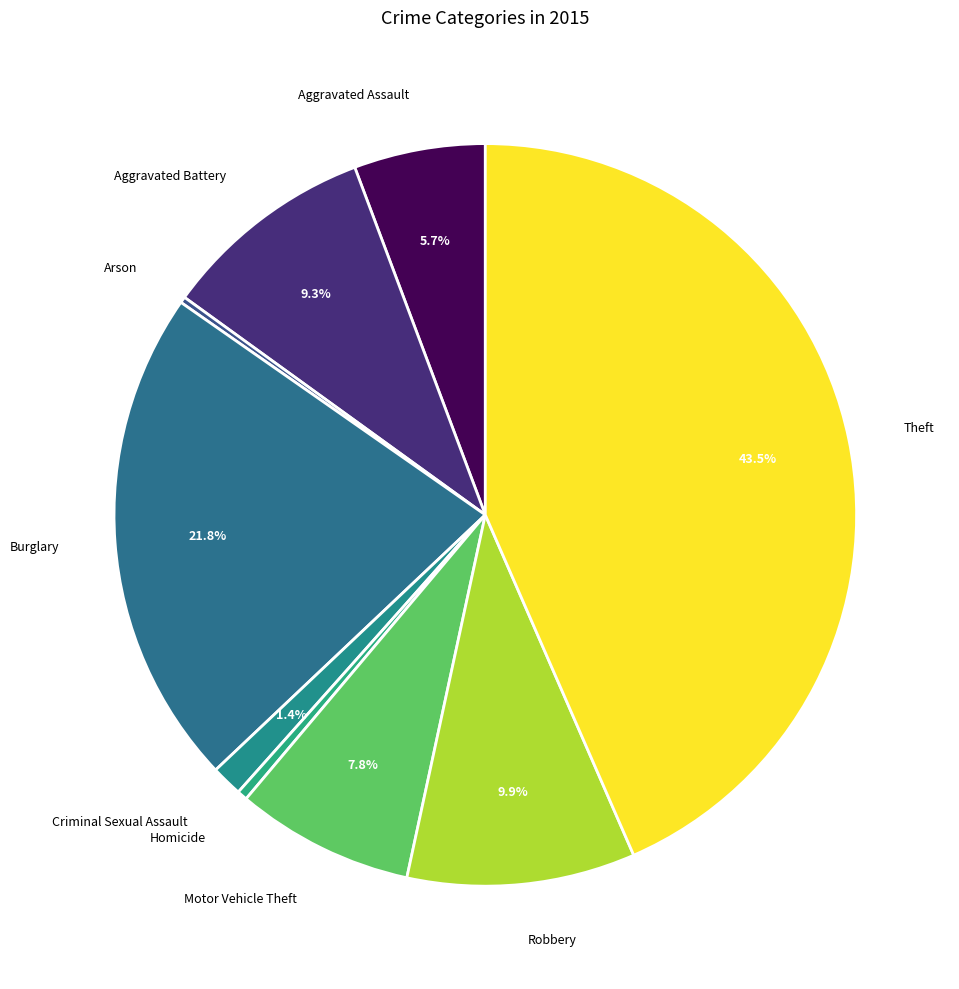

What is the total percentage of Motor Vehicle Theft and Aggravated Battery?

17.1%